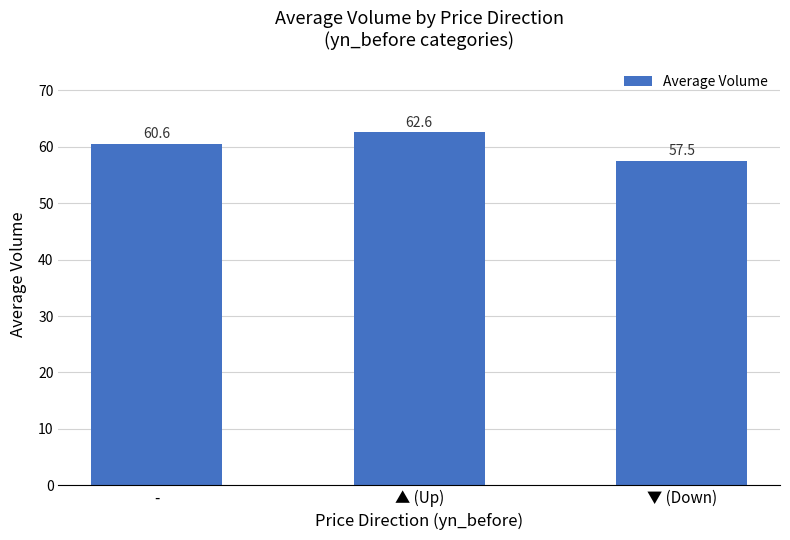

What is the difference between the values at ▲ (Up) and ▼ (Down)?

5.1